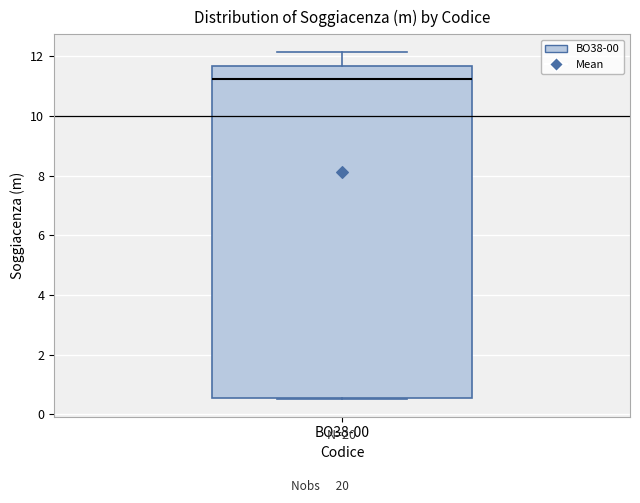

Where is the lower edge of the box for BO38-00 on the y-axis? The values are not printed on the chart, so give them approximately, as read against the axis.

0.6